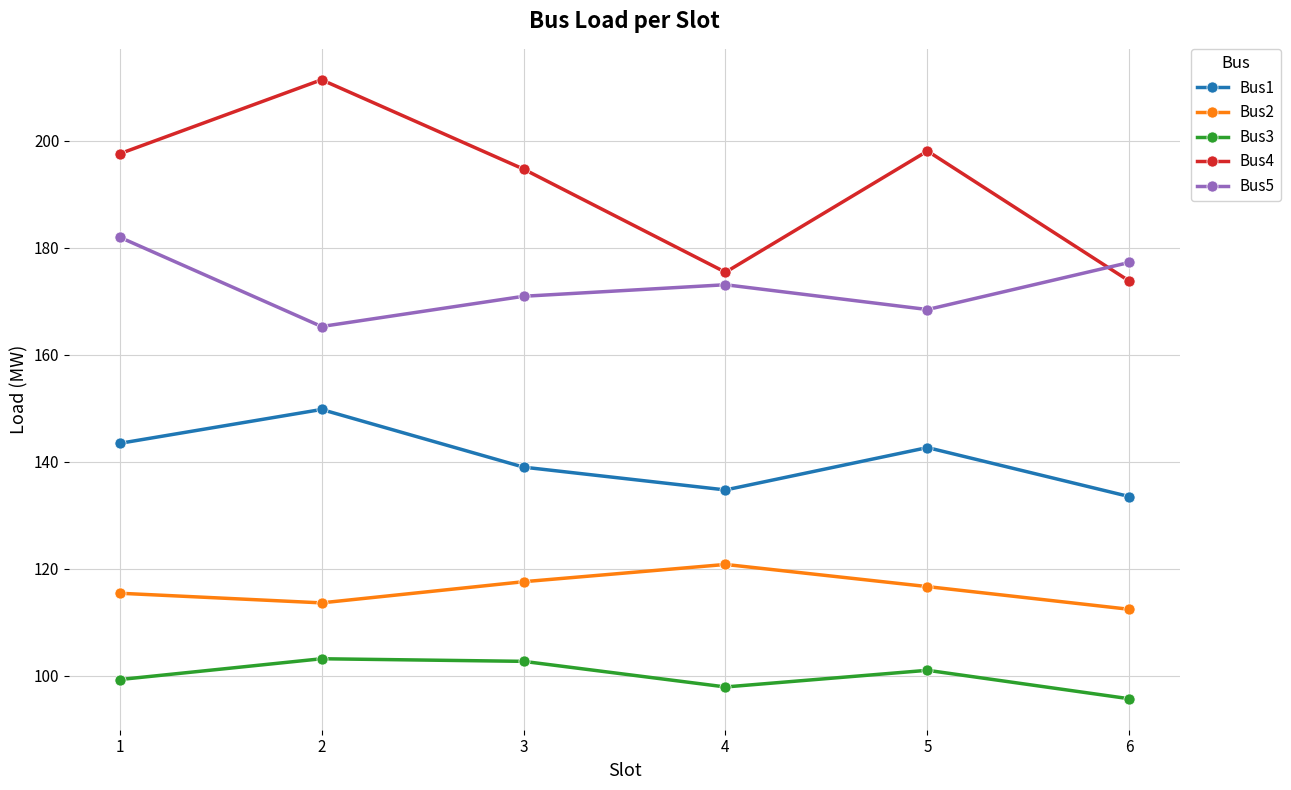

What is the difference between the second highest and minimum values in the Bus4 series?

24.3